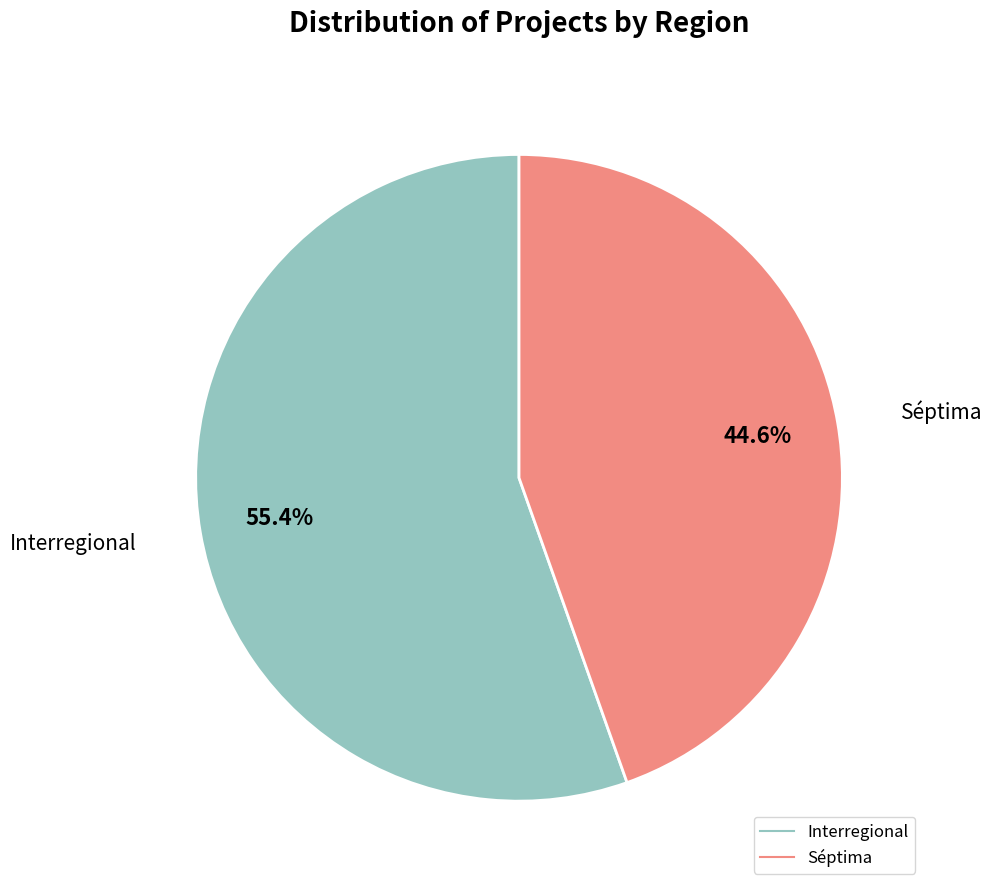

What is the ratio of the value at Interregional to the value at Séptima?

1.2